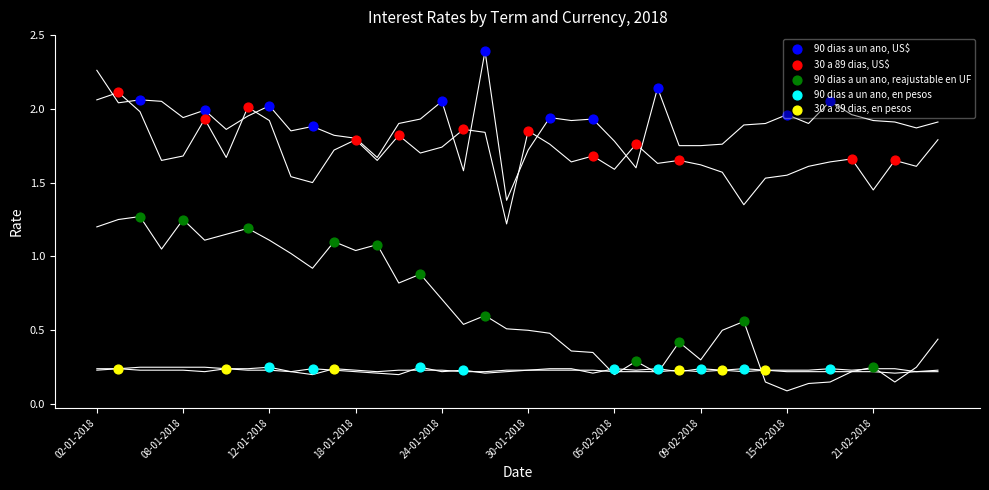

What are all the series names shown in the legend?

90 dias a un ano, US$, 30 a 89 dias, US$, 90 dias a un ano, reajustable en UF, 90 dias a un ano, en pesos, 30 a 89 dias, en pesos